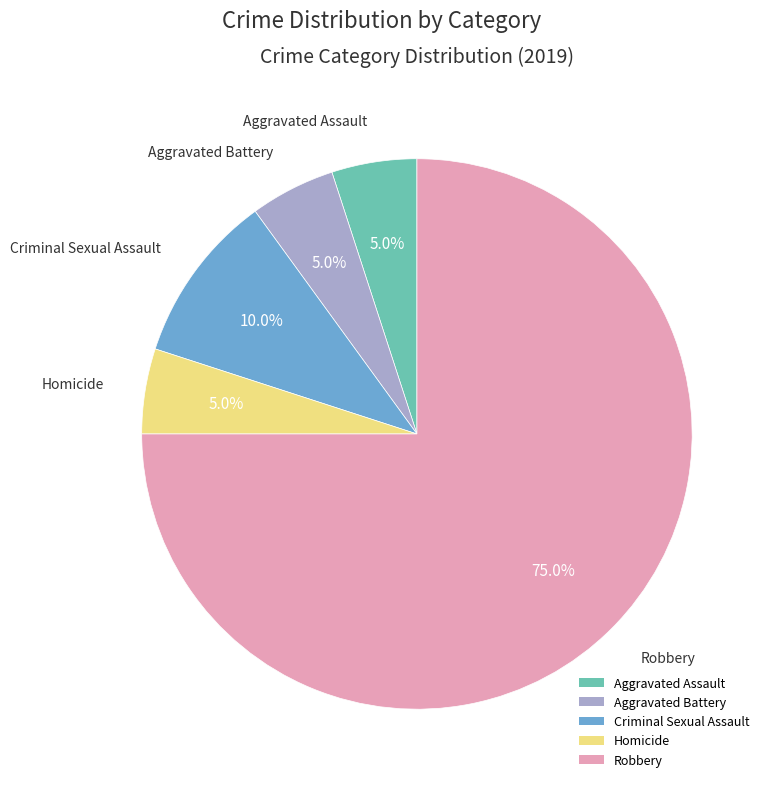

Does Aggravated Battery represent more than half of the total?

No